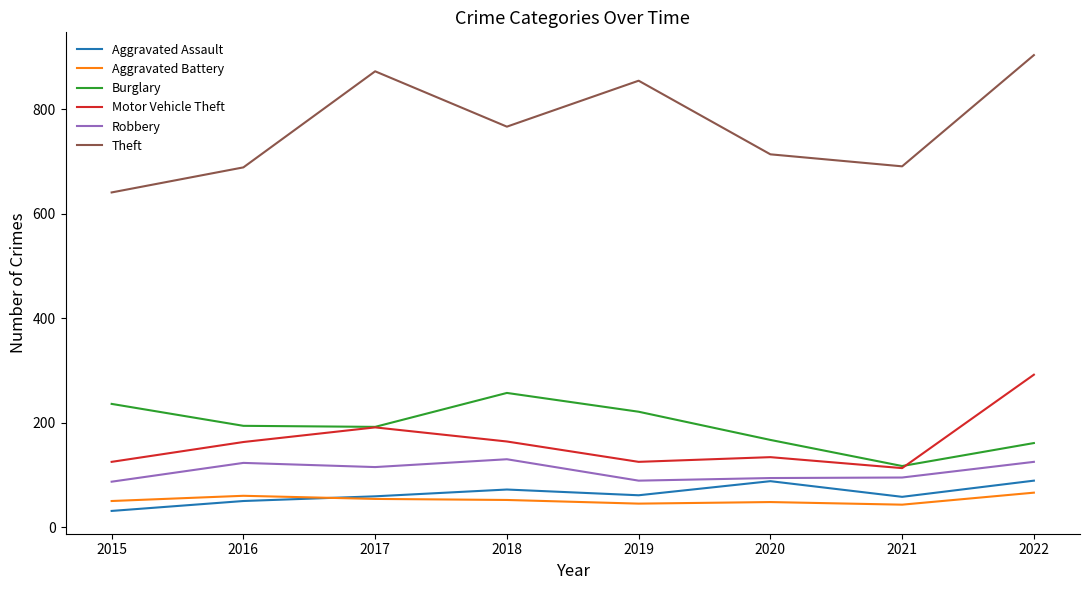

Does the chart display data point markers on the line(s)?

No